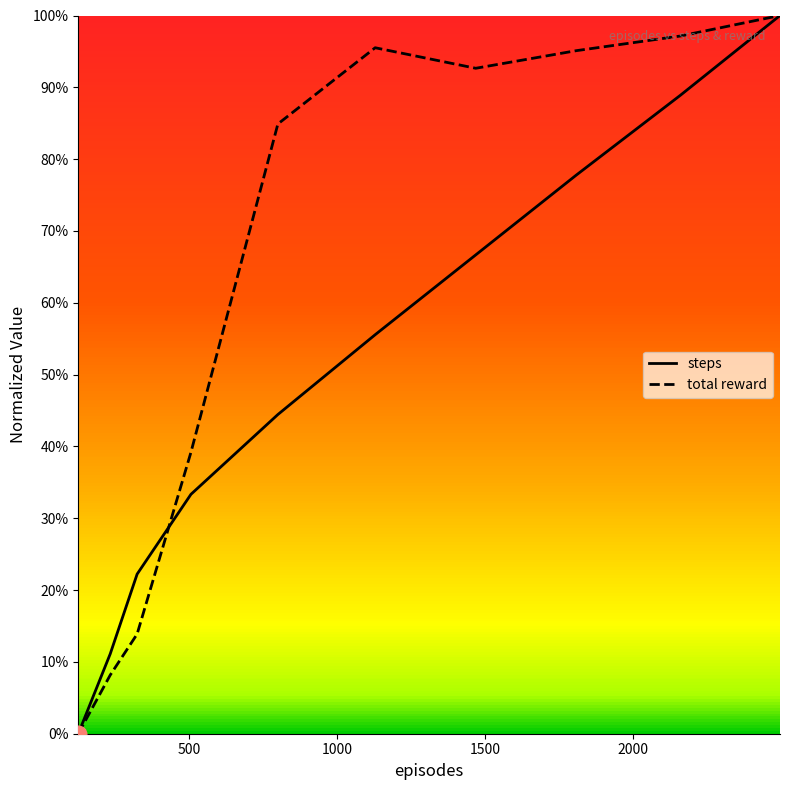

Is this an area chart (filled region under the line)?

No